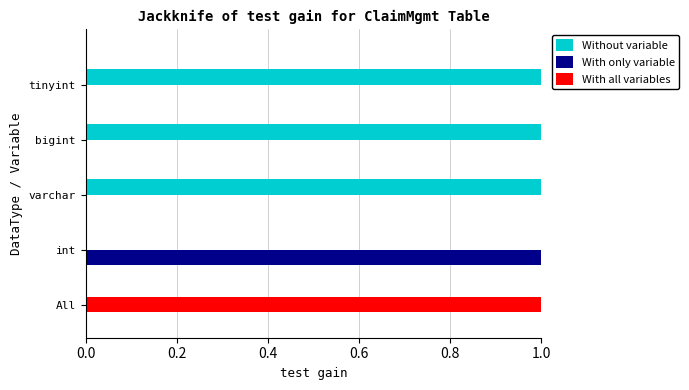

How many data points in With only variable are above 0?

1